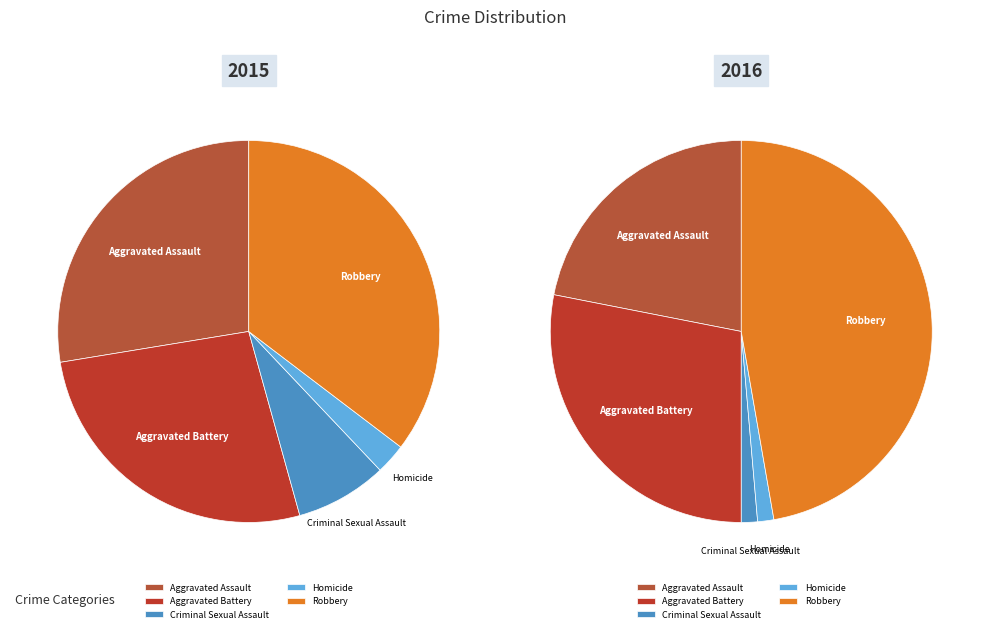

Which series has the widest spread of values?

2016